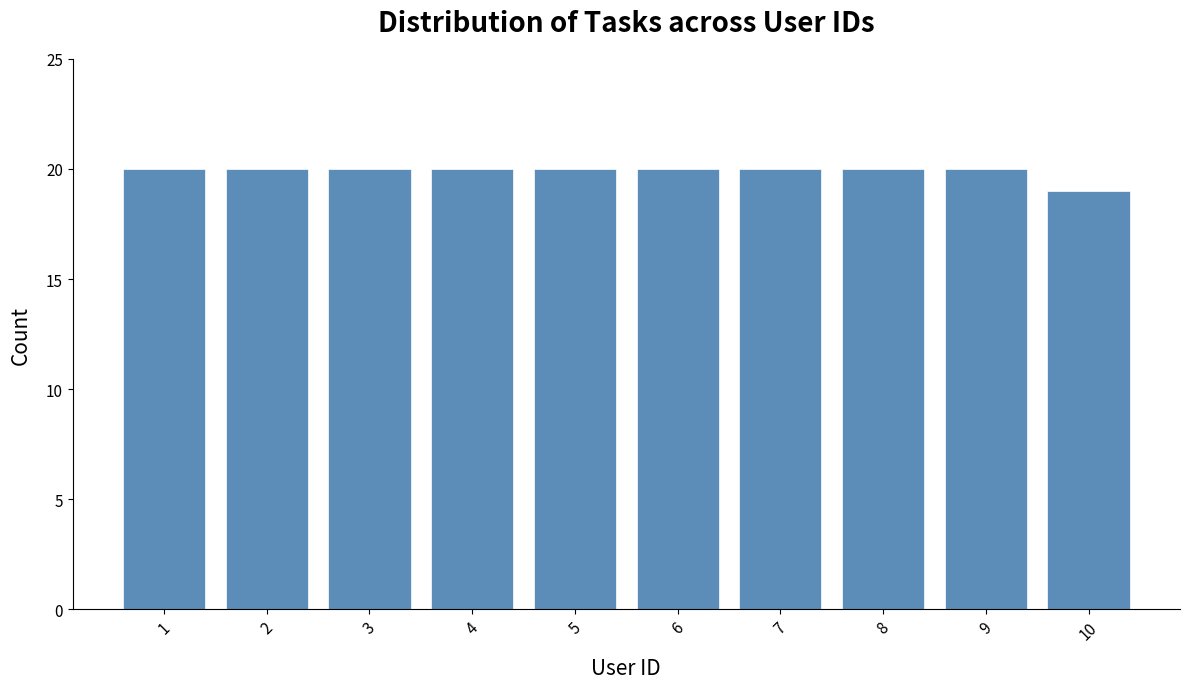

Reading right to left, transcribe all the data shown in this chart.

10=19	9=20	8=20	7=20	6=20	5=20	4=20	3=20	2=20	1=20